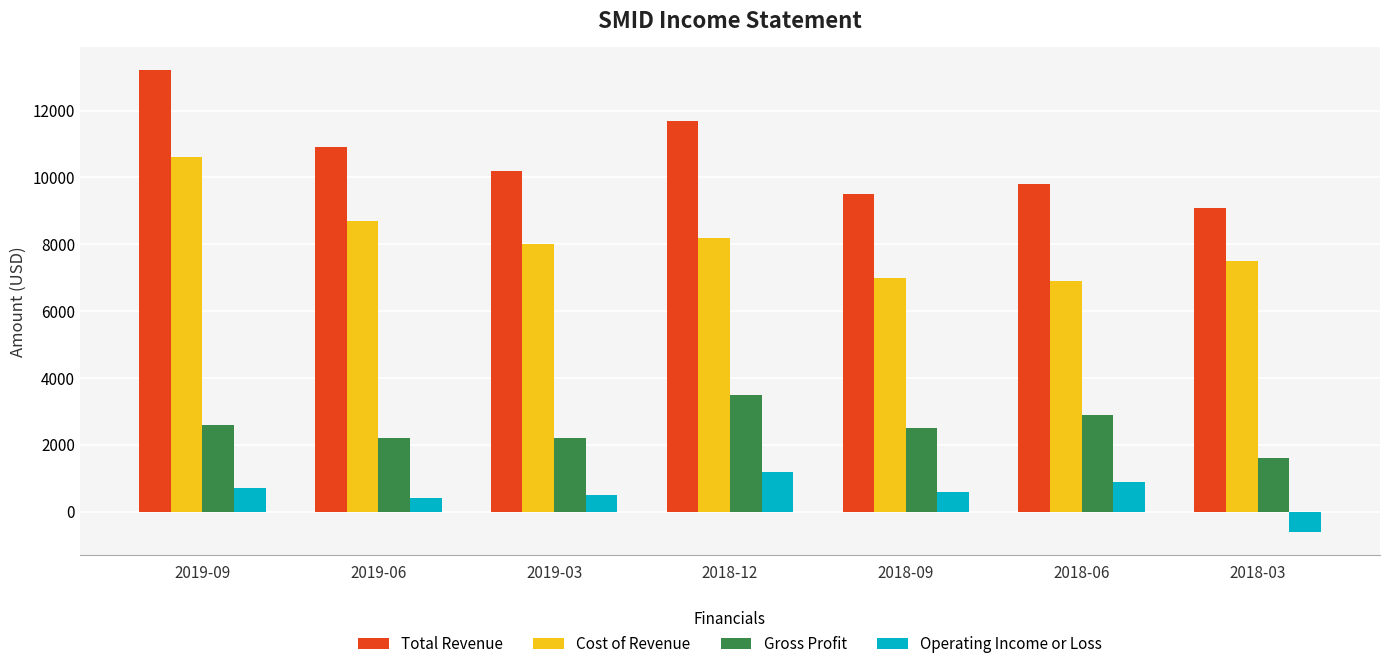

At which category is the sum across all series the highest?

2019-09